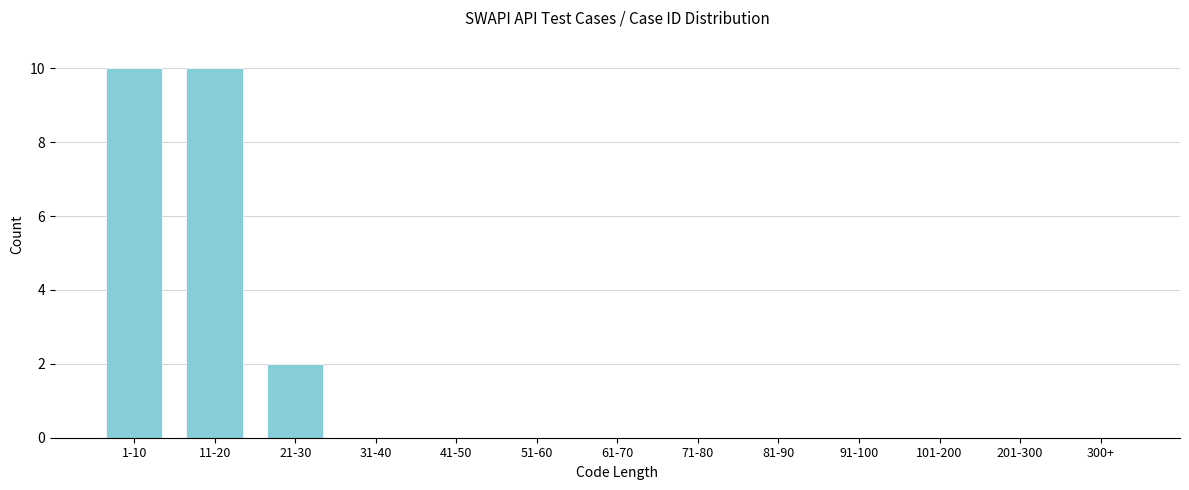

Reading left to right, list all the values displayed in this chart.

1-10=10	11-20=10	21-30=2	31-40=0	41-50=0	51-60=0	61-70=0	71-80=0	81-90=0	91-100=0	101-200=0	201-300=0	300+=0